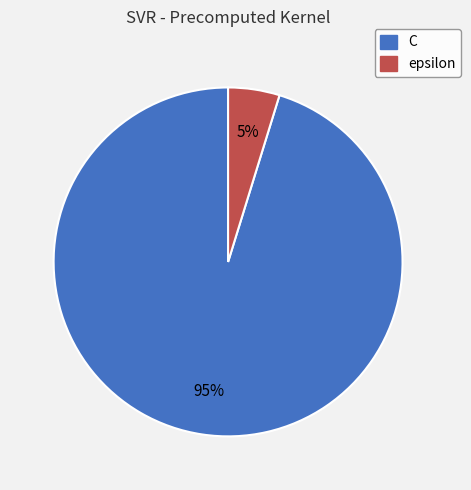

The C slice represents 81% of the pie. True or false?

False